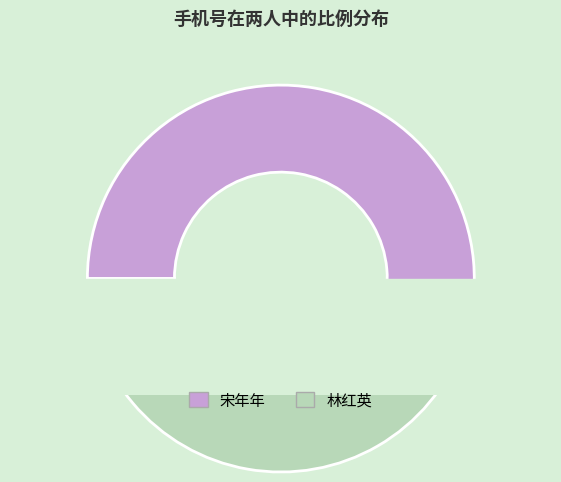

Between 林红英 and 宋年年, which is larger?

宋年年